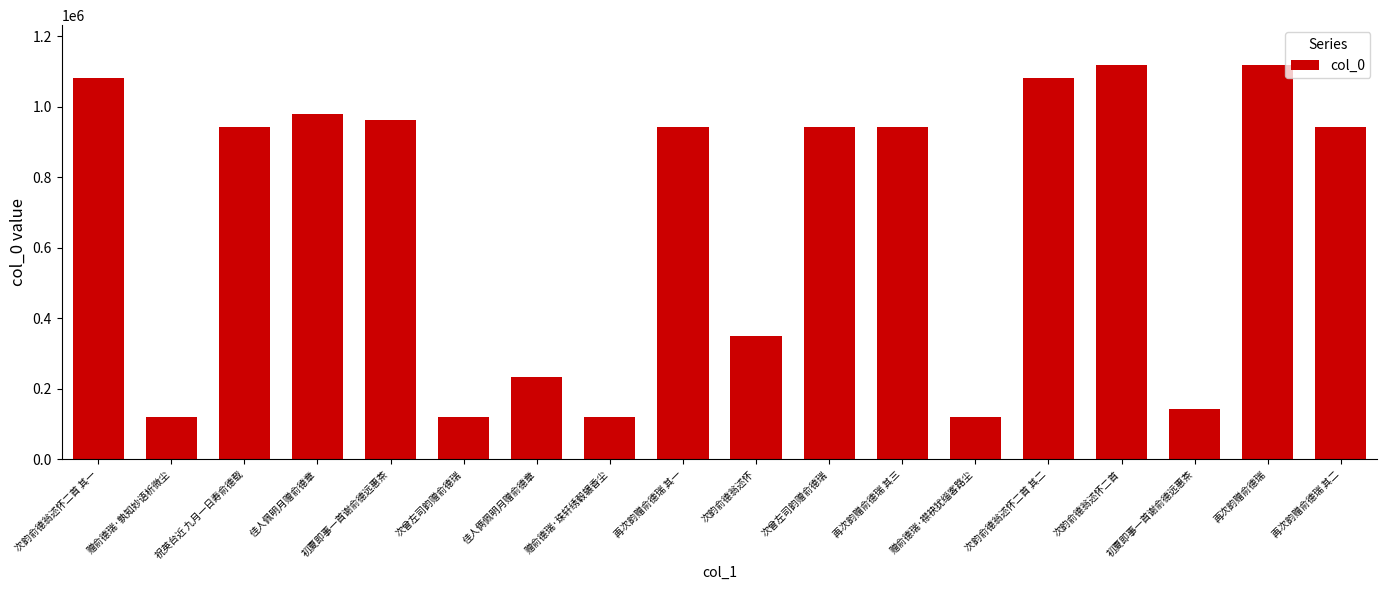

List the labels in order of value, smallest first.

次曾左司韵赠俞德瑞, 赠俞德瑞·孰知妙语析微尘, 赠俞德瑞·襟袂犹缁客路尘, 赠俞德瑞·珠轩绣毂辗香尘, 初夏即事一首谢俞德远惠茶, 佳人俩佩明月赠俞德章, 次韵俞德翁述怀, 祝英台近 九月一日寿俞德载, 再次韵赠俞德瑞 其一, 再次韵赠俞德瑞 其三, 次曾左司韵赠俞德瑞, 再次韵赠俞德瑞 其二, 初夏即事一首谢俞德远惠茶, 佳人佩明月赠俞德章, 次韵俞德翁述怀二首 其一, 次韵俞德翁述怀二首 其二, 再次韵赠俞德瑞, 次韵俞德翁述怀二首